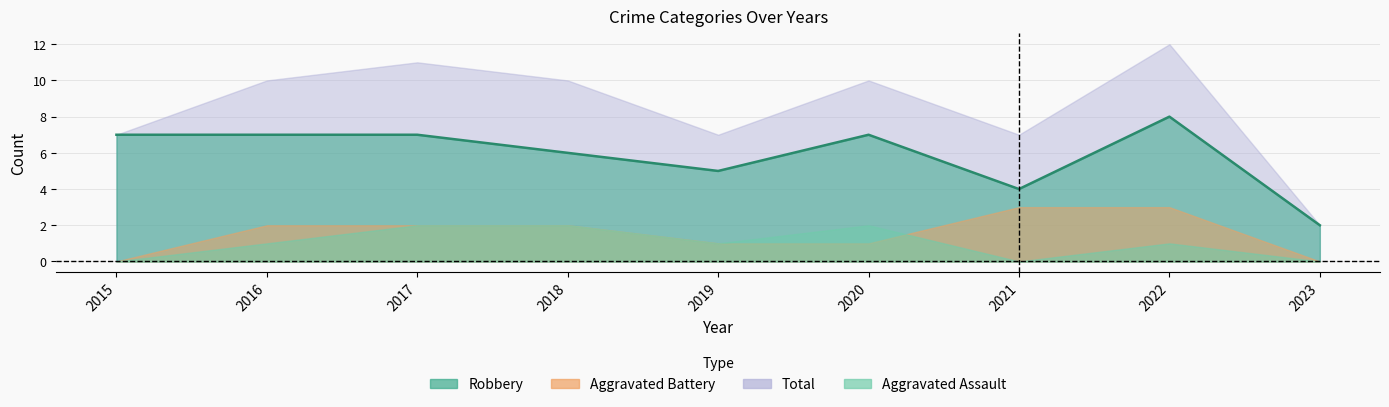

Which series has the largest total across all categories?

Total